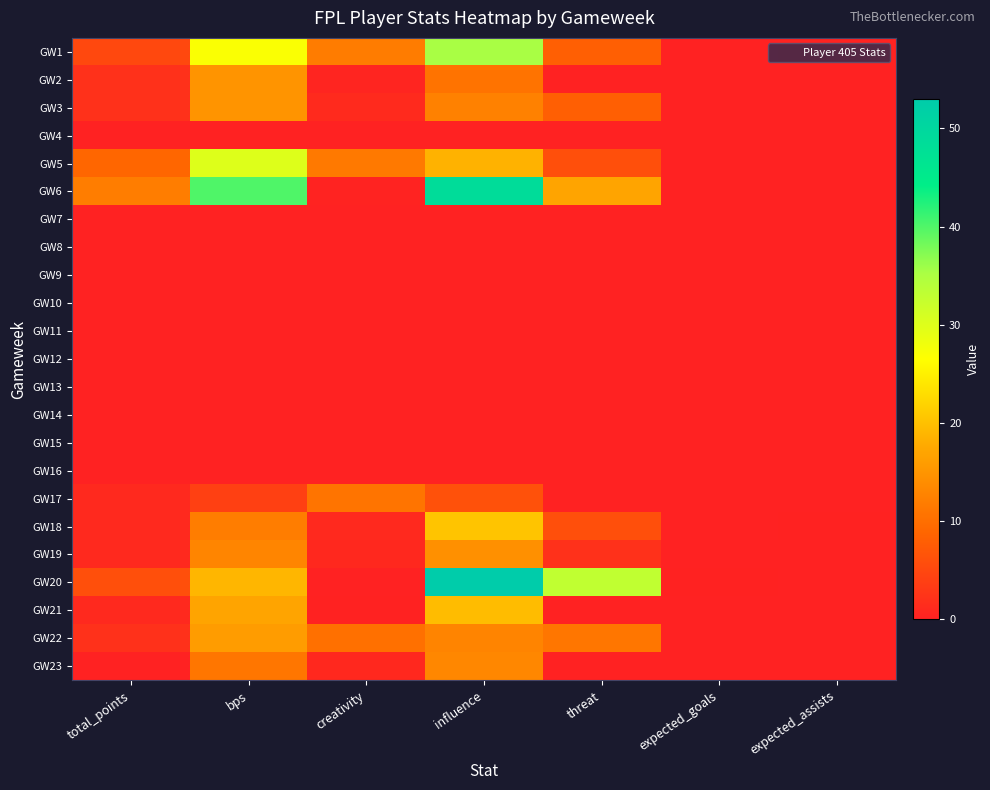

What is the greatest value displayed?

53.0